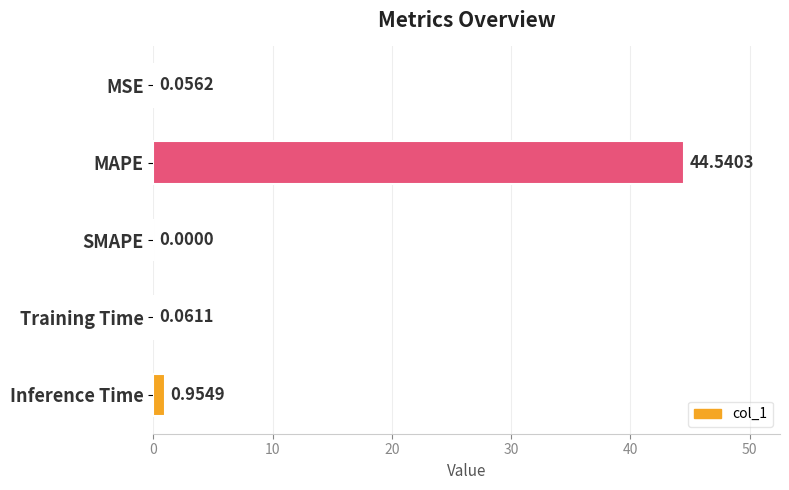

Where is the data nearest to the value 22?

Inference Time